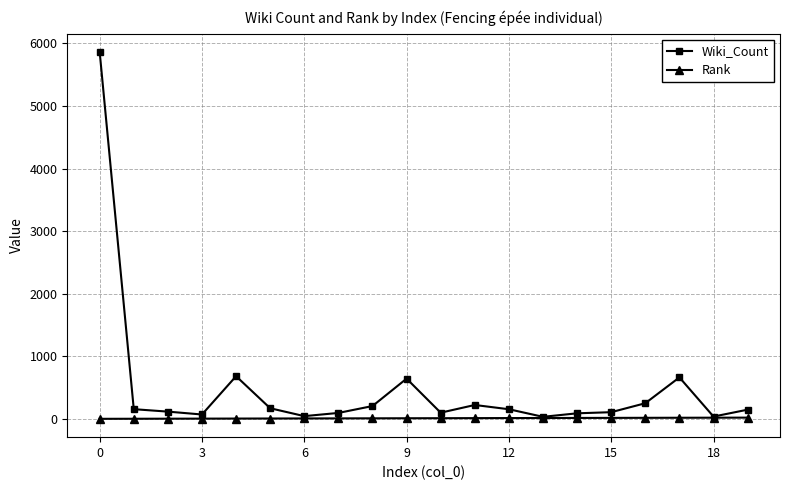

List the series in order of their overall mean, highest first.

Wiki_Count, Rank